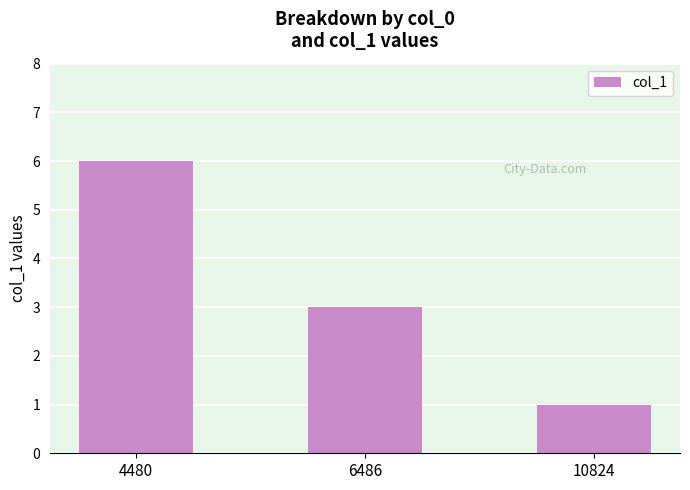

Reading left to right, extract all data points from this chart.

4480=6	6486=3	10824=1